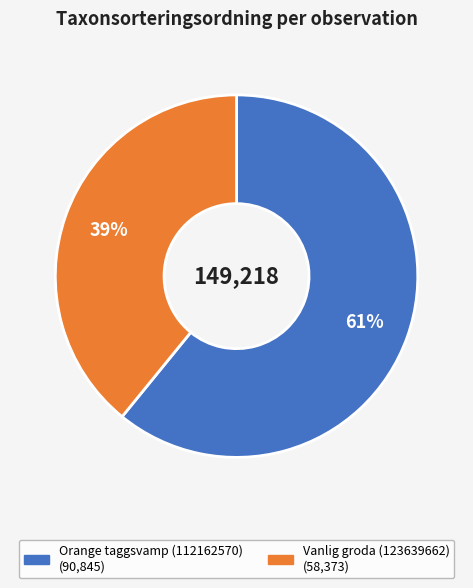

Combined, do Orange taggsvamp (112162570) and Vanlig groda (123639662) account for over 50%?

Yes